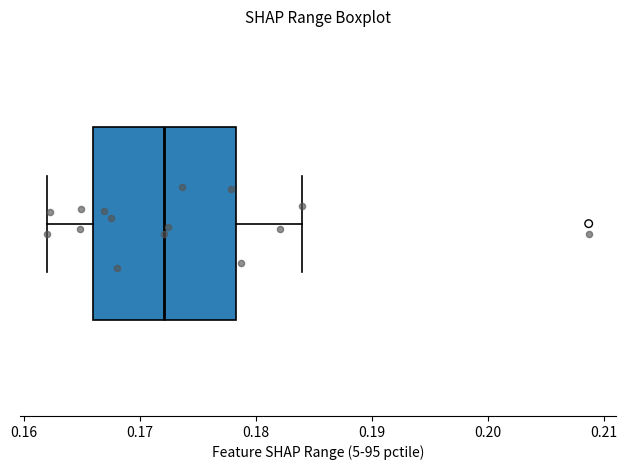

Read this box plot against the x-axis: the position of the median line, the range covered by the box, and the ends of both whiskers. The values are not printed on the chart, so give them approximately, as read against the axis.

median 0.172, box 0.166 to 0.178, whiskers 0.162 to 0.184